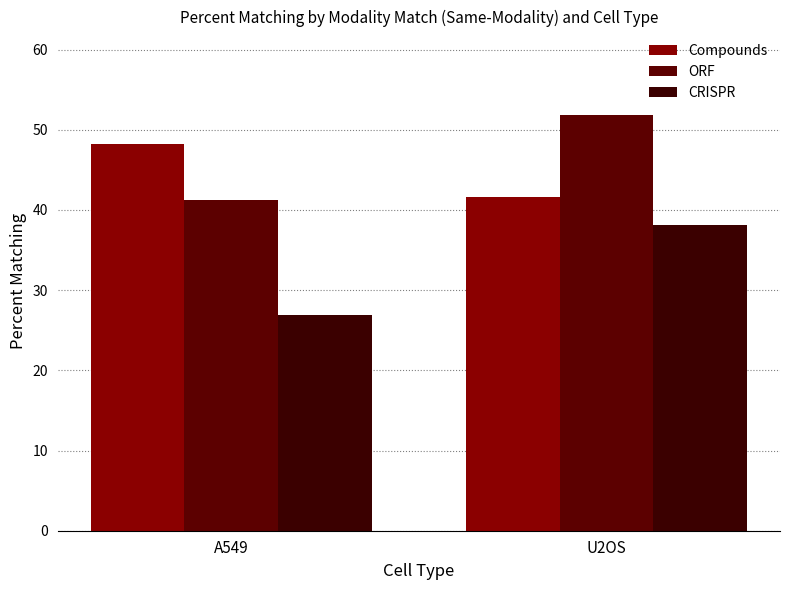

What are all the series names shown in the legend?

Compounds, ORF, CRISPR